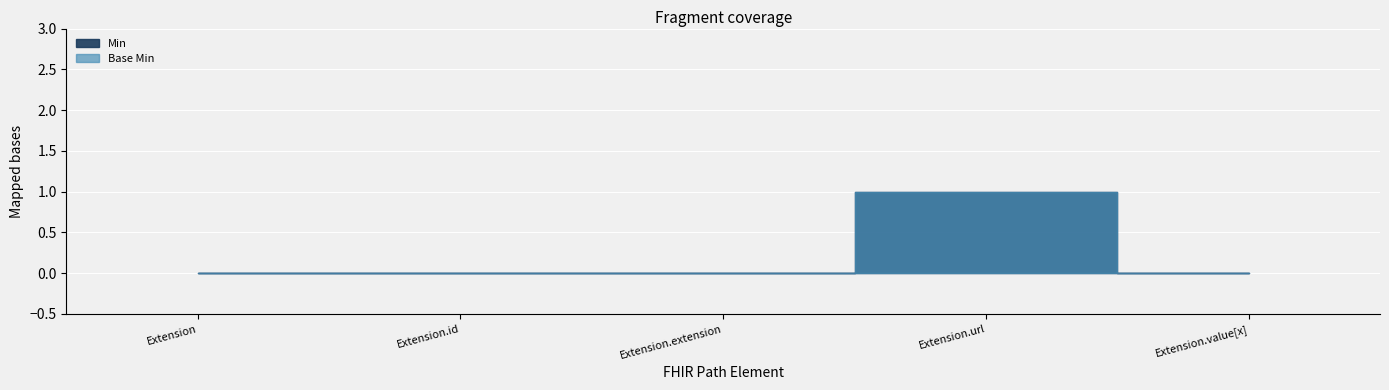

Reading left to right, what are all the values shown in this chart?

Min: 0	0	0	1	0
Base Min: 0	0	0	1	0